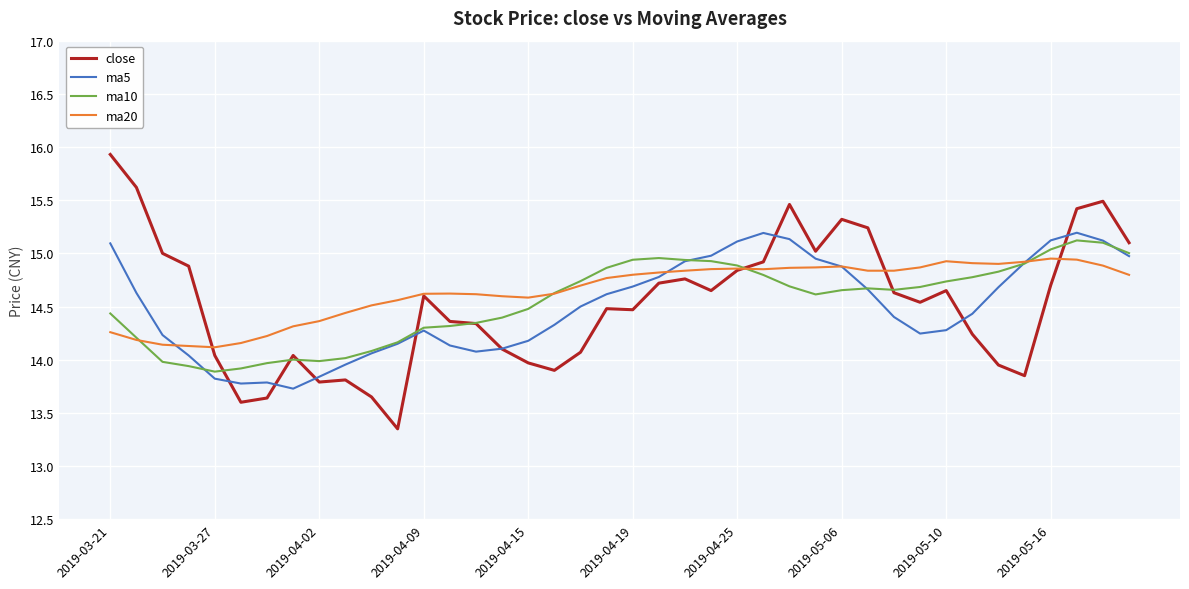

What is the highest value of the ma5 series?

15.2